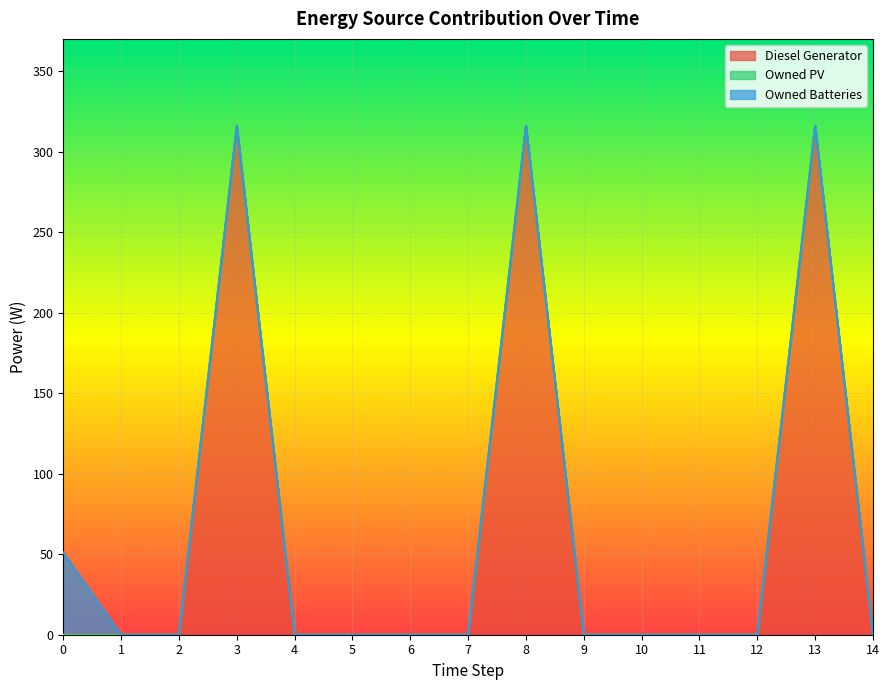

Which has a higher value, 5 or 1?

5